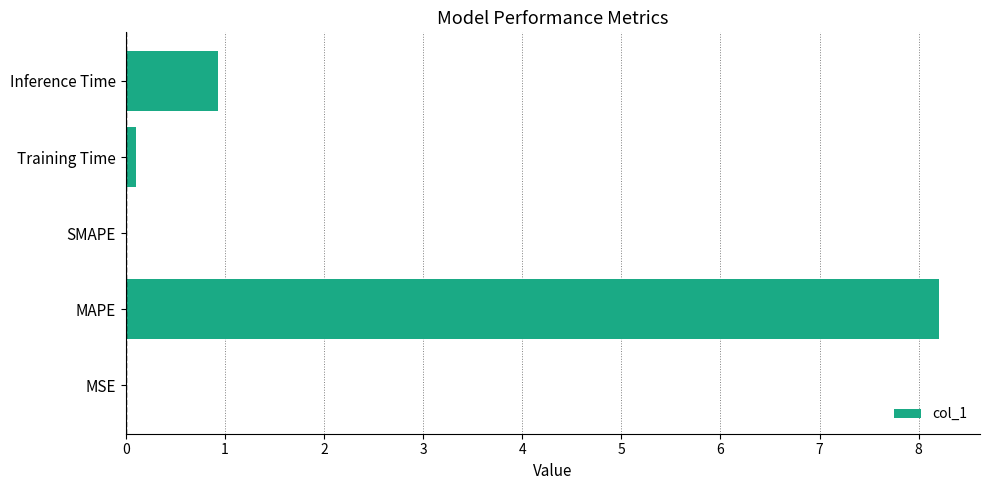

What is the greatest value displayed?

8.2